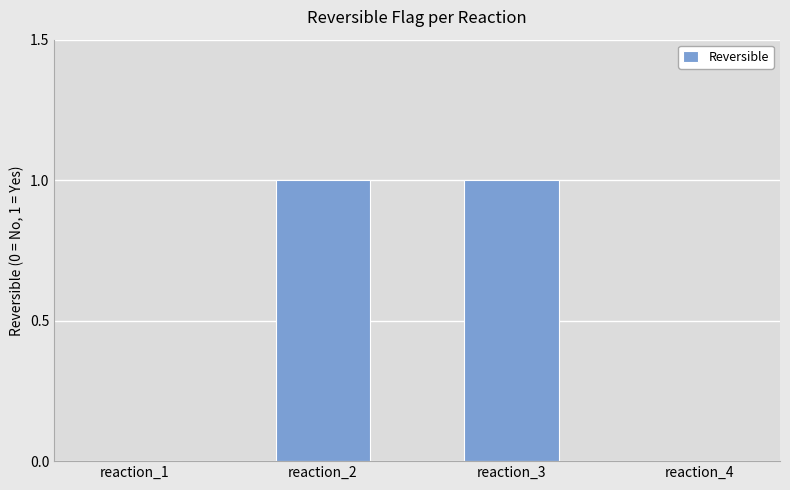

How many categories are shown in the chart?

4